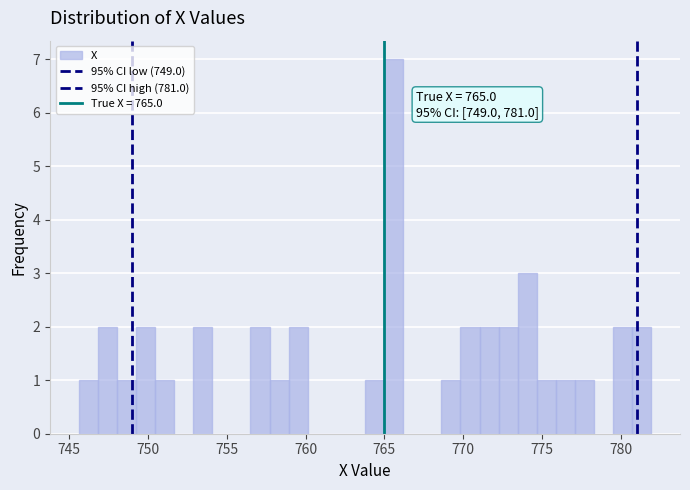

Read against the x-axis, roughly where is the centre of the tallest bar?

765.5